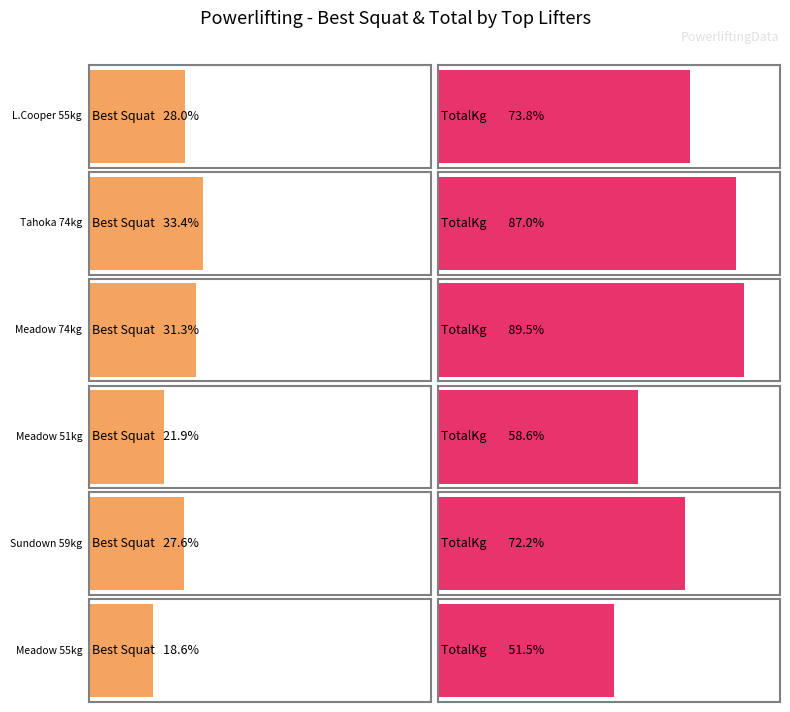

Does the chart contain stacked bars?

No